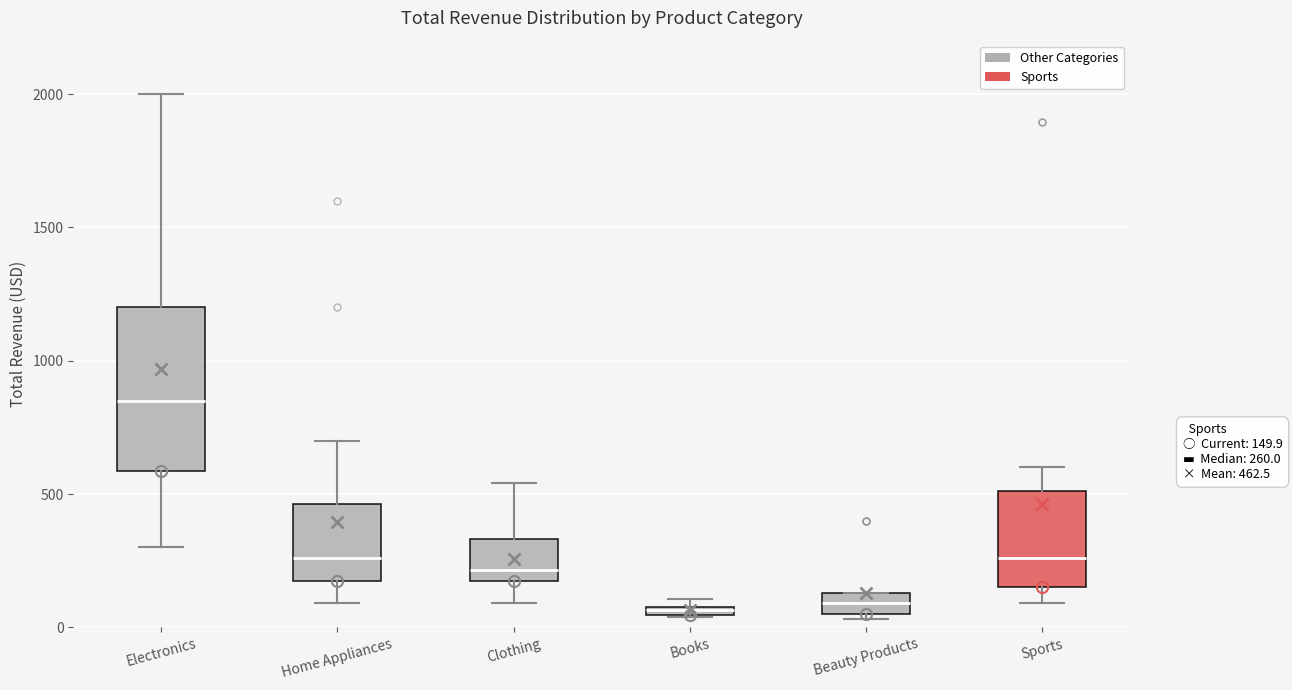

Which box's median line is the highest?

Electronics